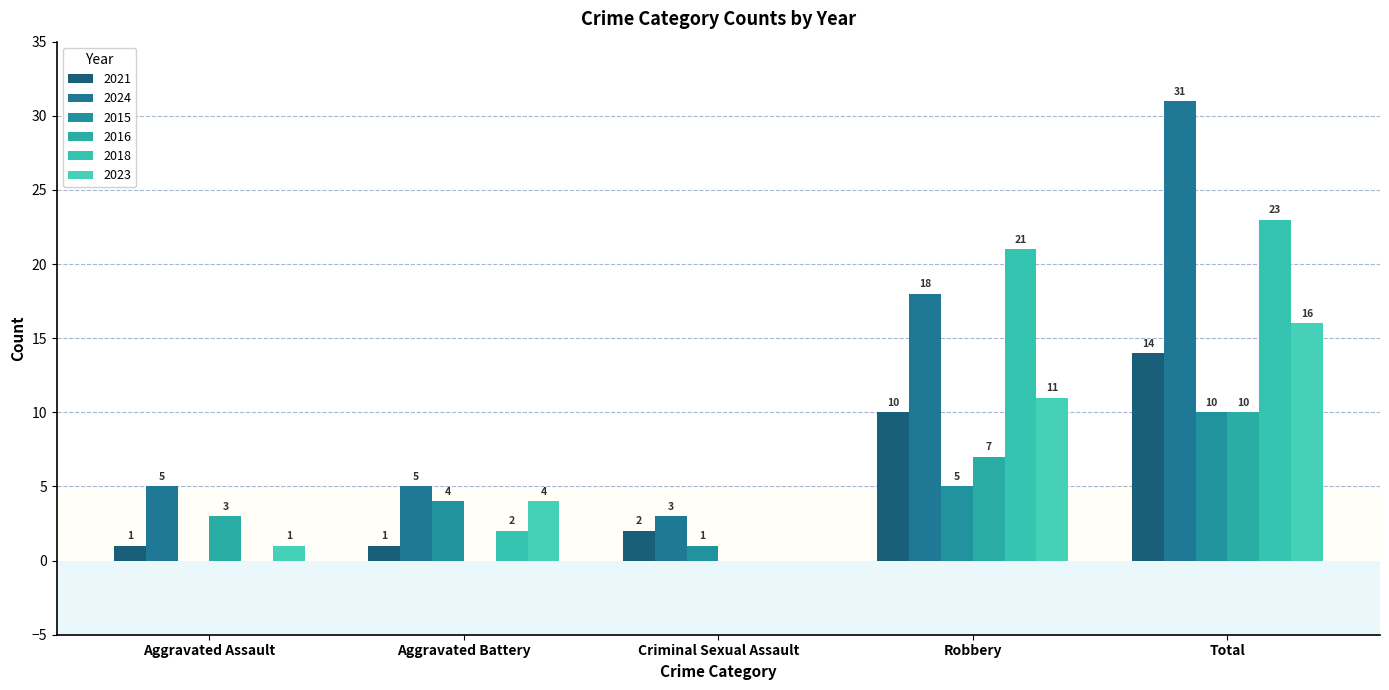

What is the label of the 3rd bar from the right?

Criminal Sexual Assault